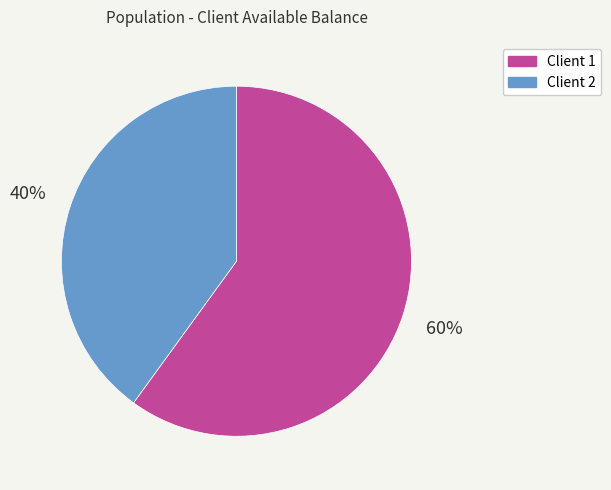

Approximately how many times larger is the value at Client 2 compared to Client 1?

0.7